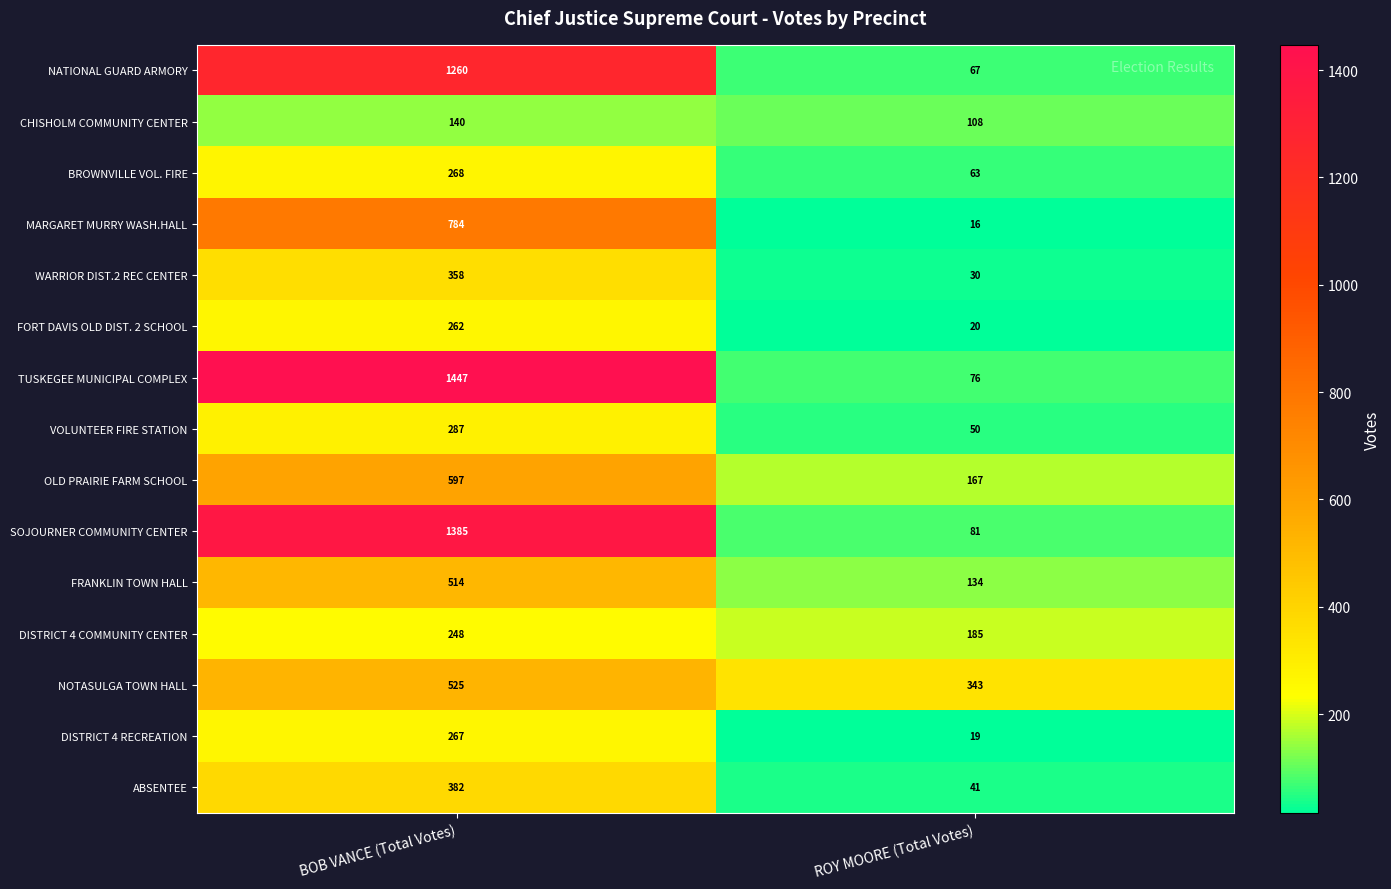

Is it true that DISTRICT 4 COMMUNITY CENTER equals 299 at ROY MOORE (Total Votes)?

False